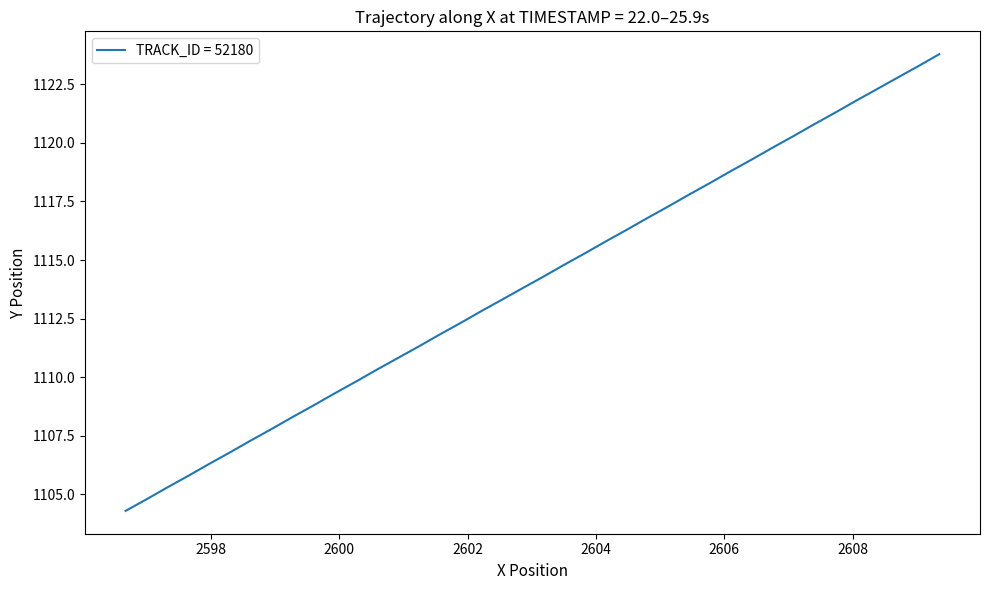

What is the average value?

1114.0